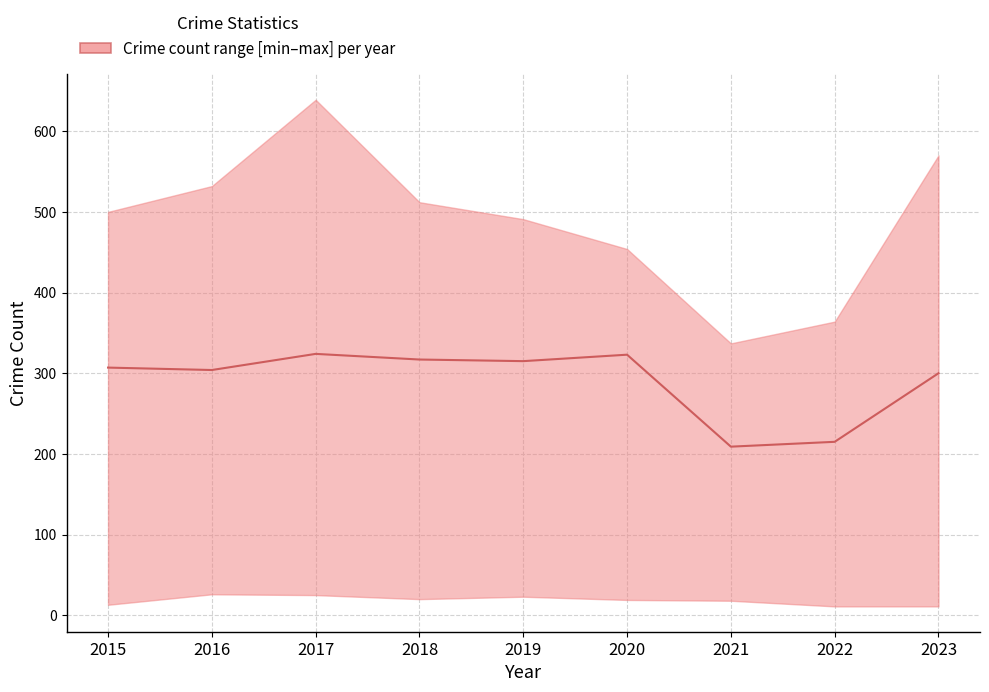

The chart shows a value of 324 at 2017. True or false?

True